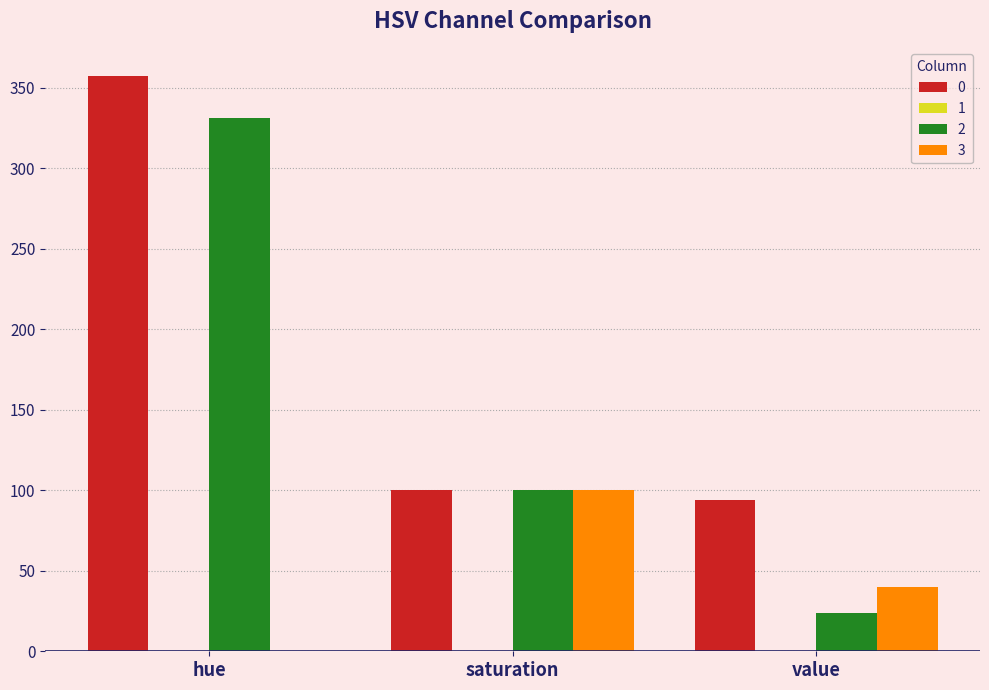

At which label does 3 reach its peak?

saturation